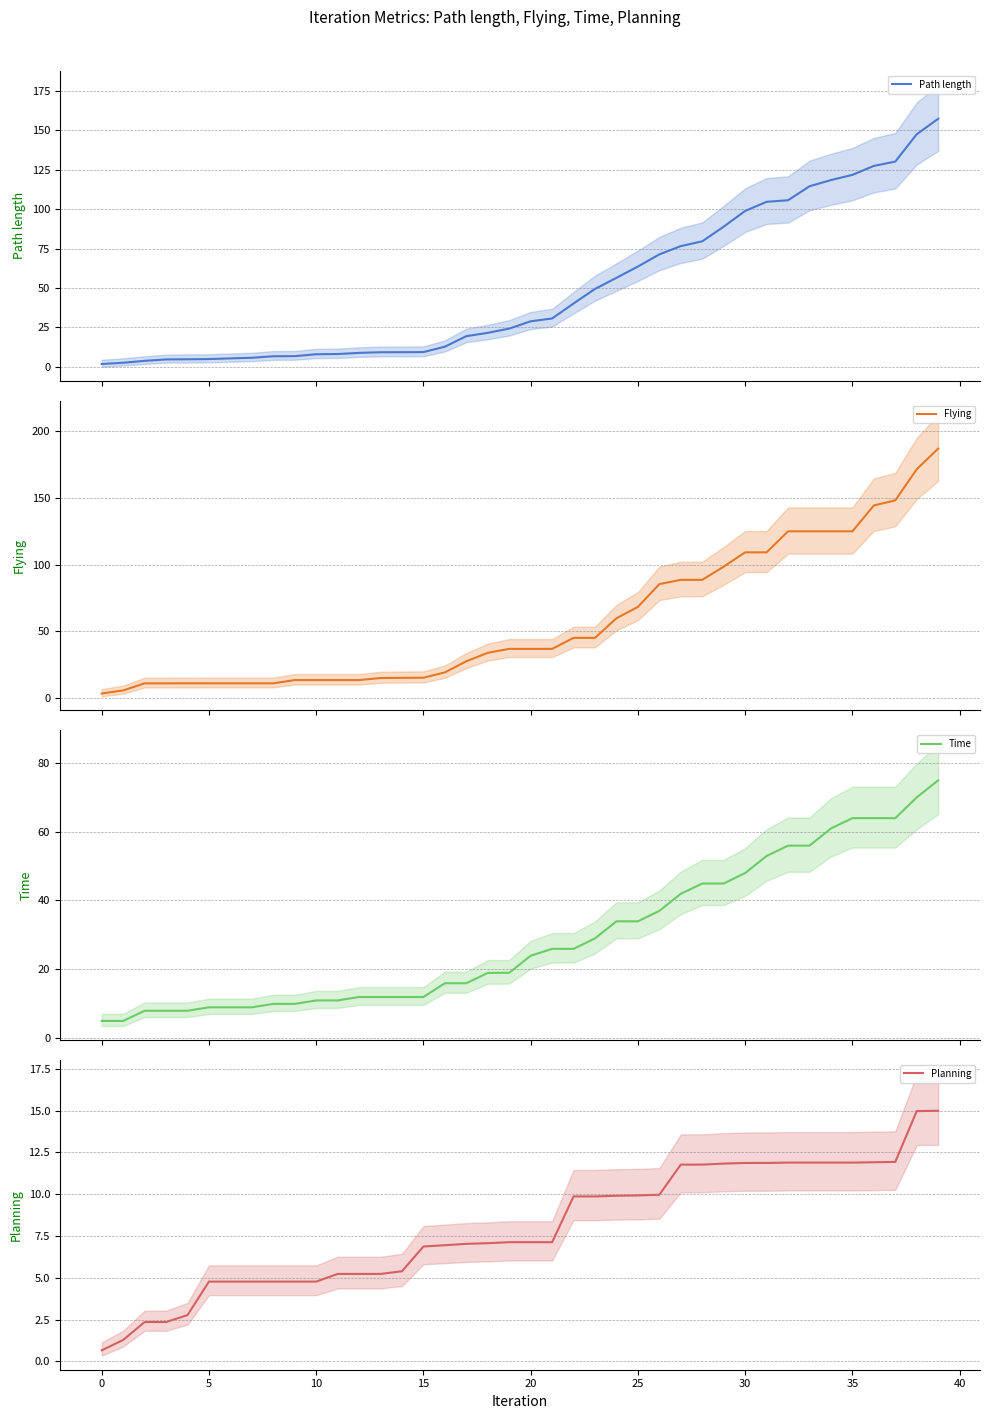

True or false: Flying and Planning intersect in this chart.

False